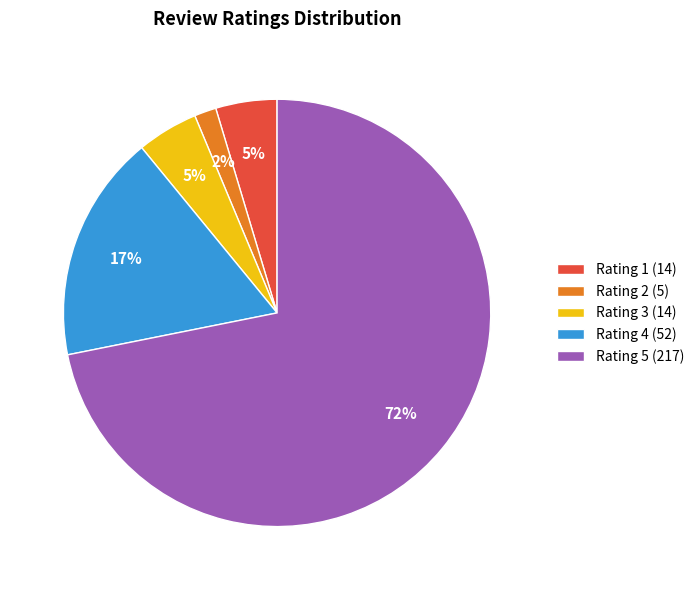

Which slice is the largest?

Rating 5